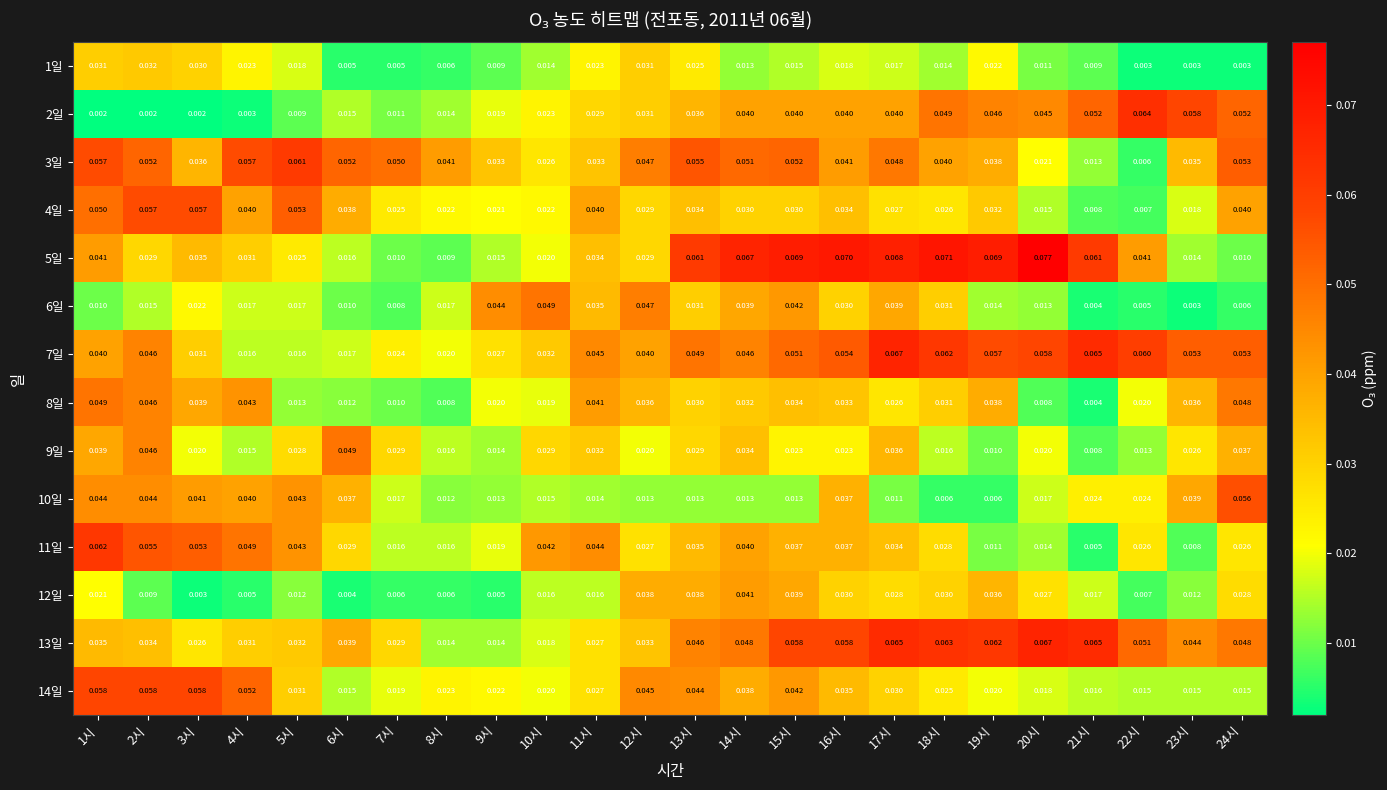

At which category is the sum across all series the highest?

15시